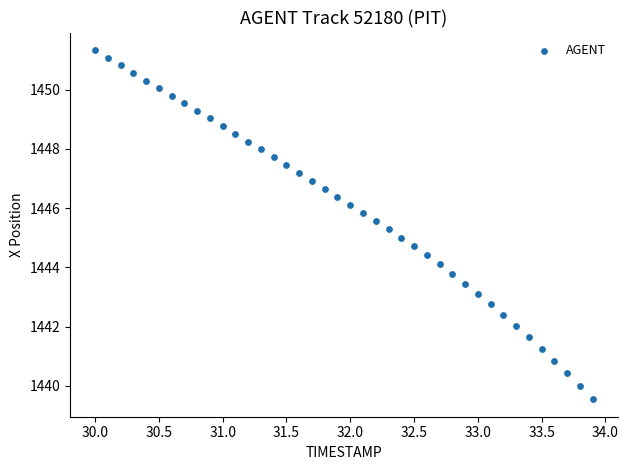

What is the range of Y values (max minus min)?

11.8